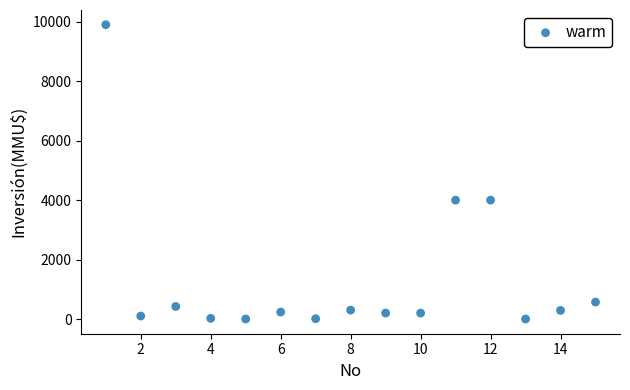

What is the range of Y values (max minus min)?

9903